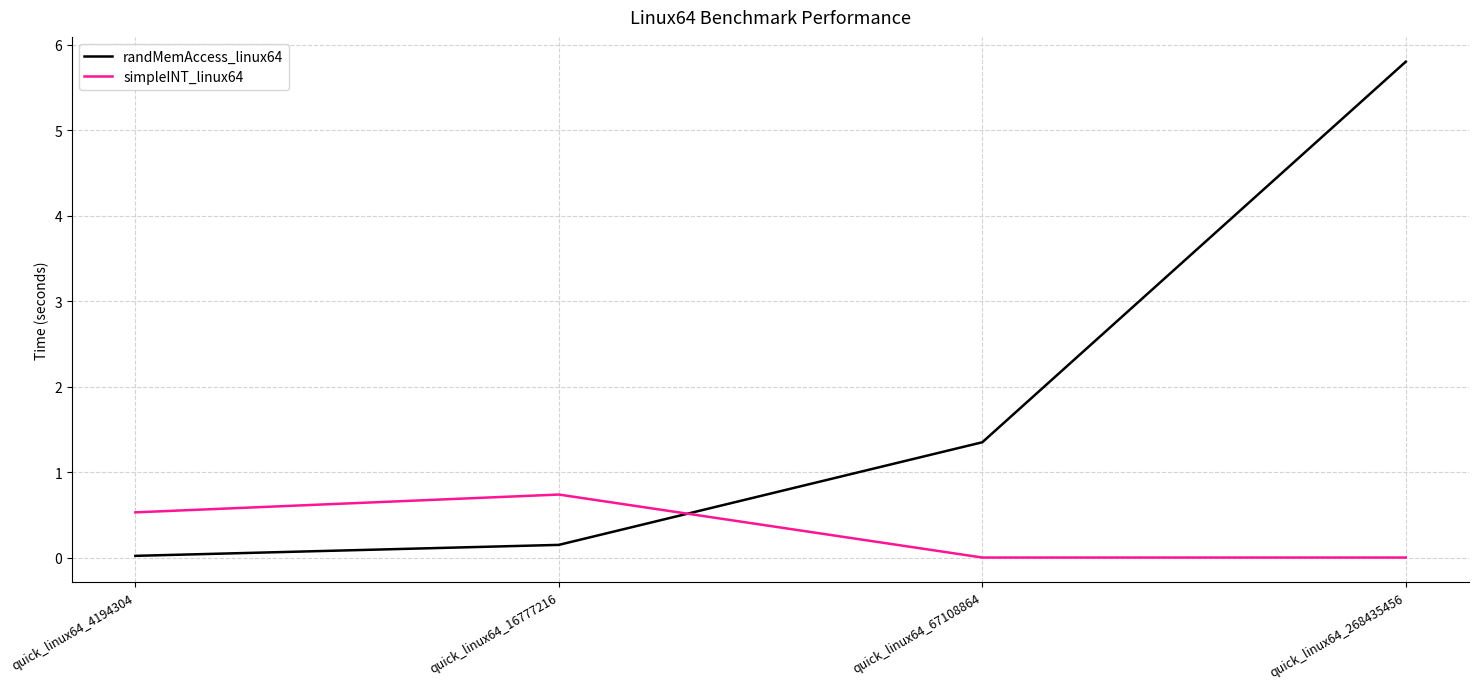

Between quick_linux64_16777216 and quick_linux64_268435456, which series saw the biggest shift?

randMemAccess_linux64